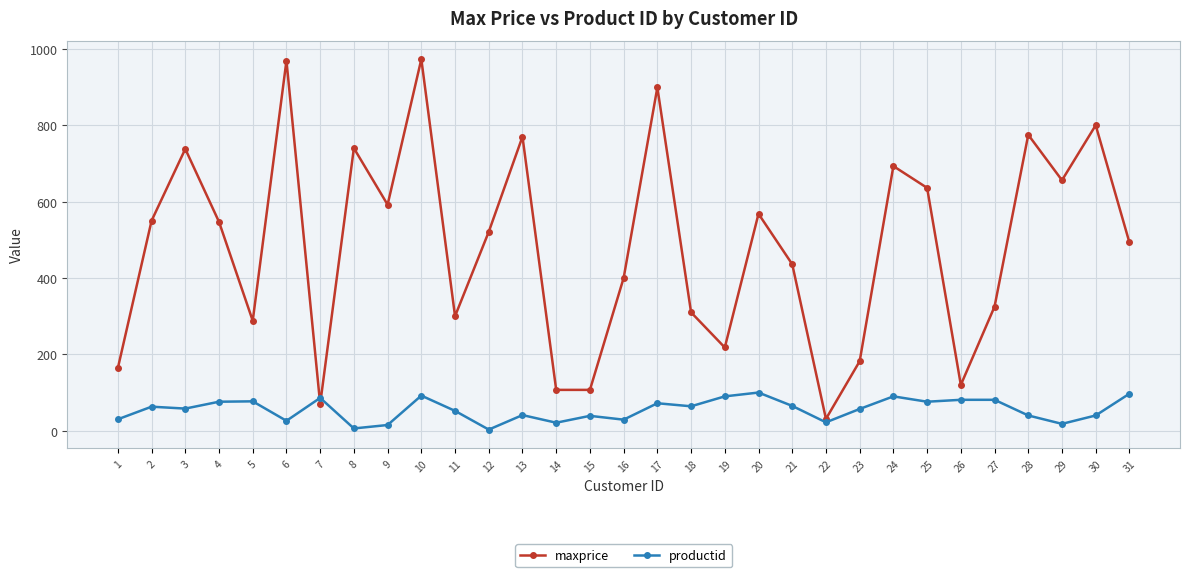

What is the sum of all productid values?

1707